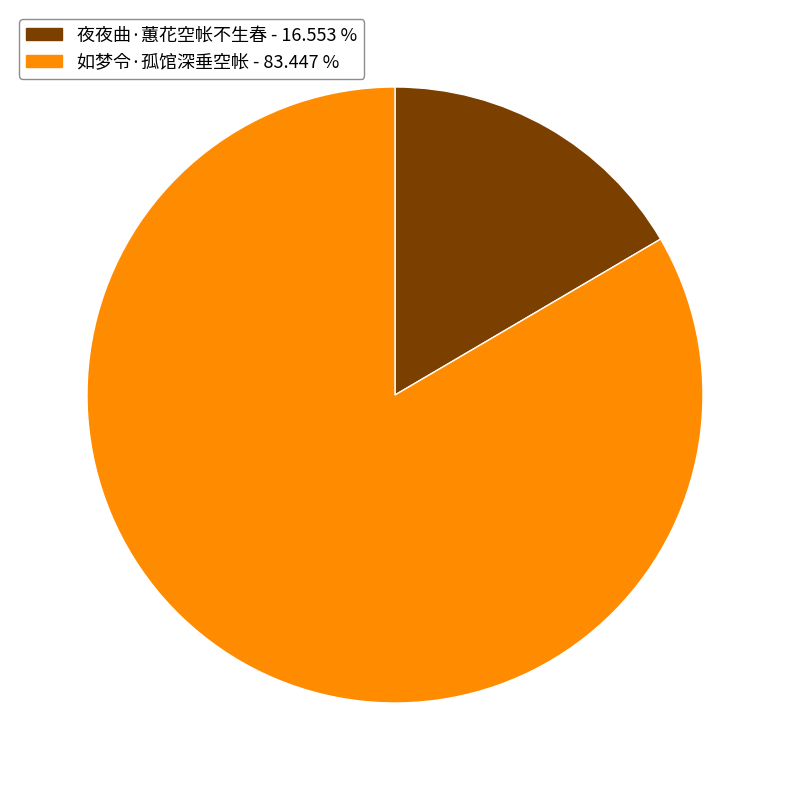

Between 夜夜曲·蕙花空帐不生春 and 如梦令·孤馆深垂空帐, which is larger?

如梦令·孤馆深垂空帐